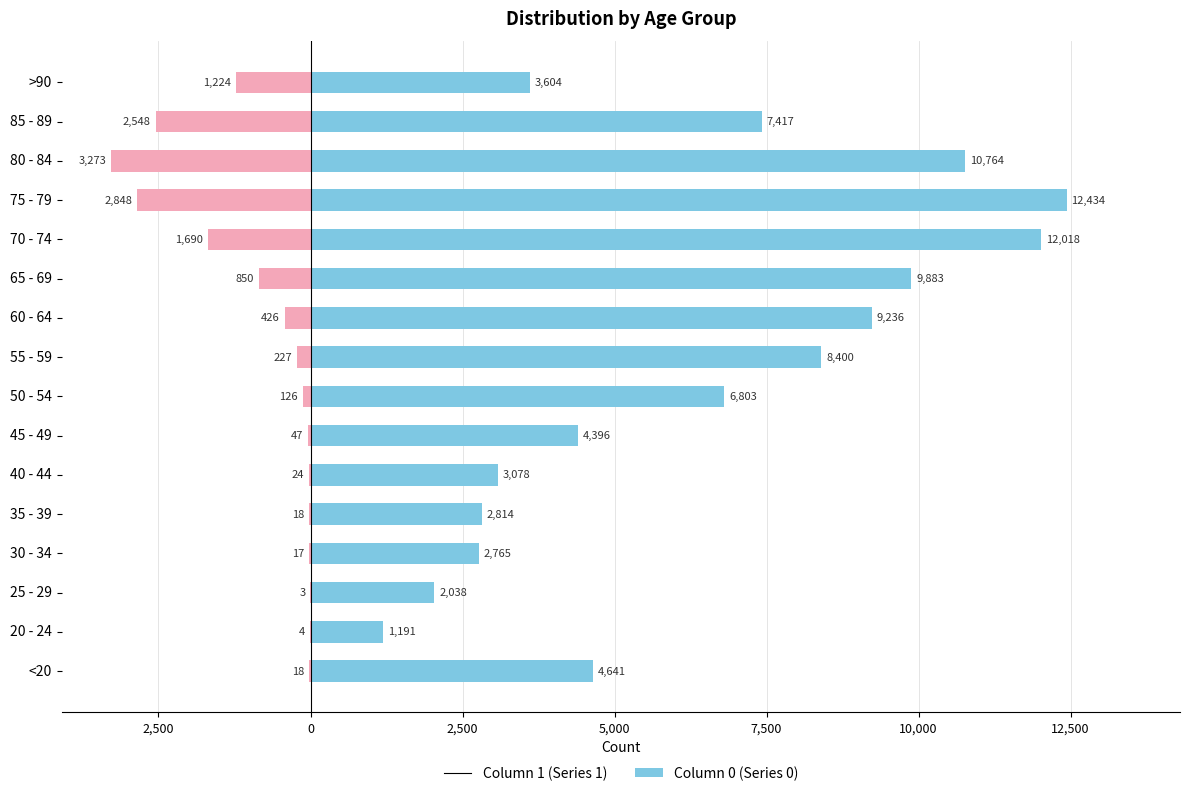

Which label corresponds to the smallest value in the chart?

80 - 84